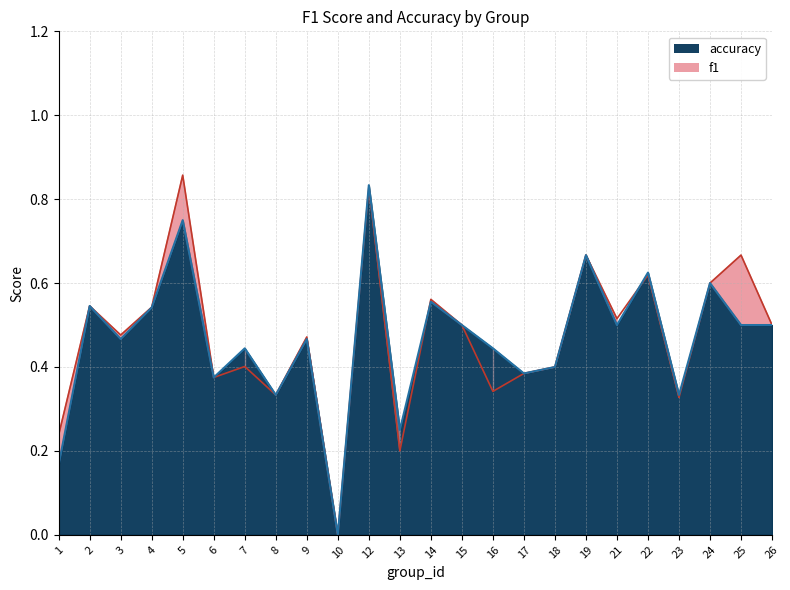

What are all the series names shown in the legend?

f1, accuracy